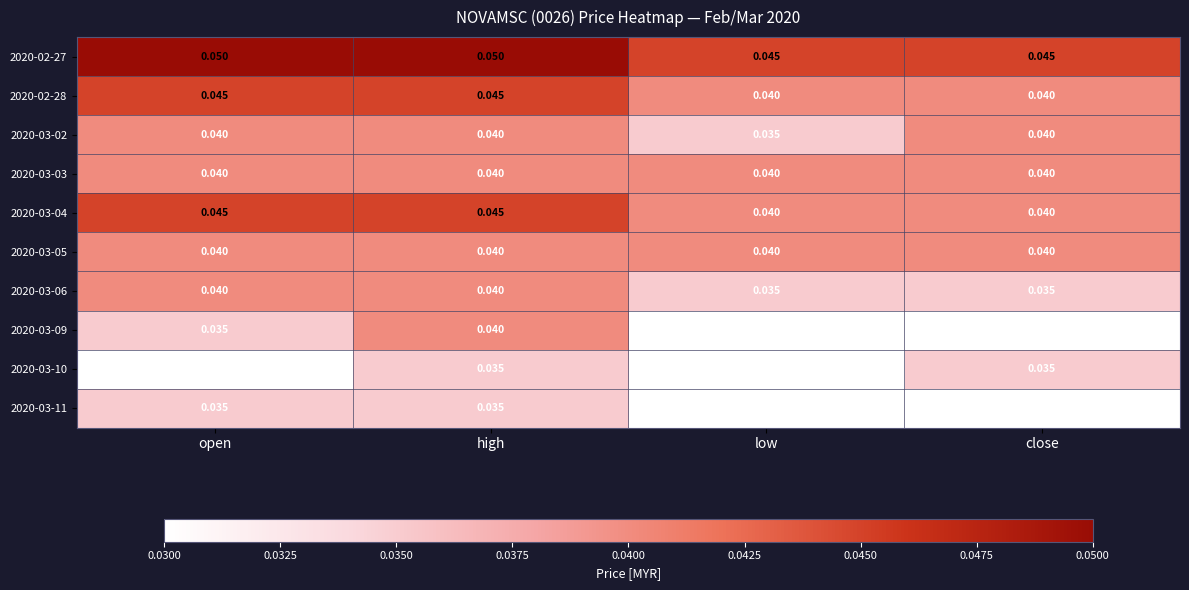

At which category is the sum across all series the highest?

high